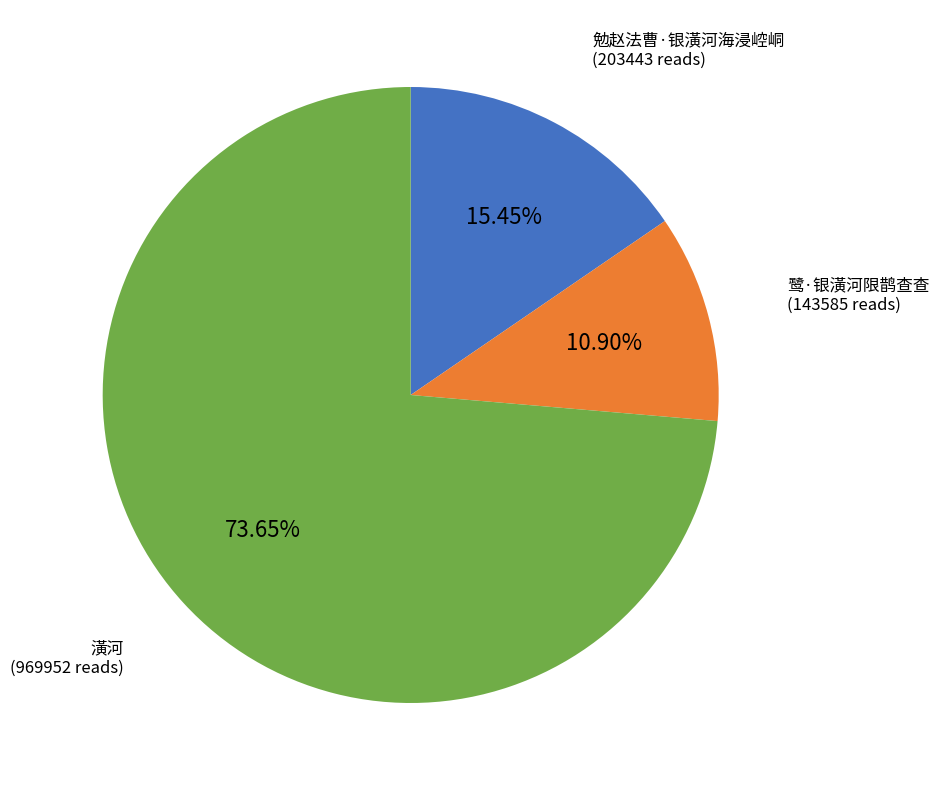

Is there a majority slice in this chart?

Yes